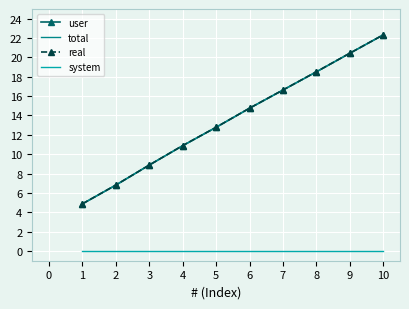

At which label is real closest to 13?

5